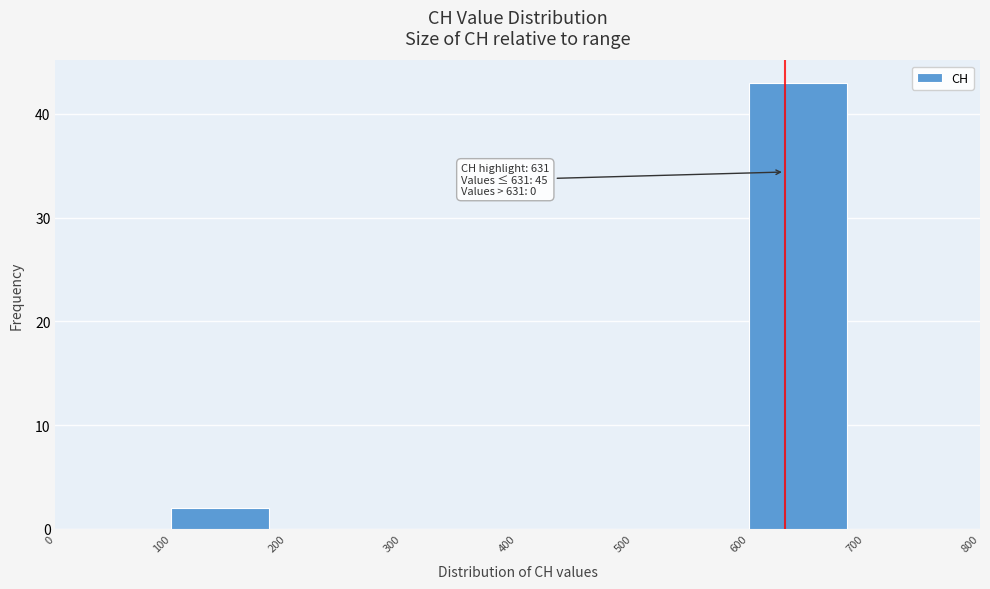

Over which range of the x-axis is the bar tallest?

600 to 700